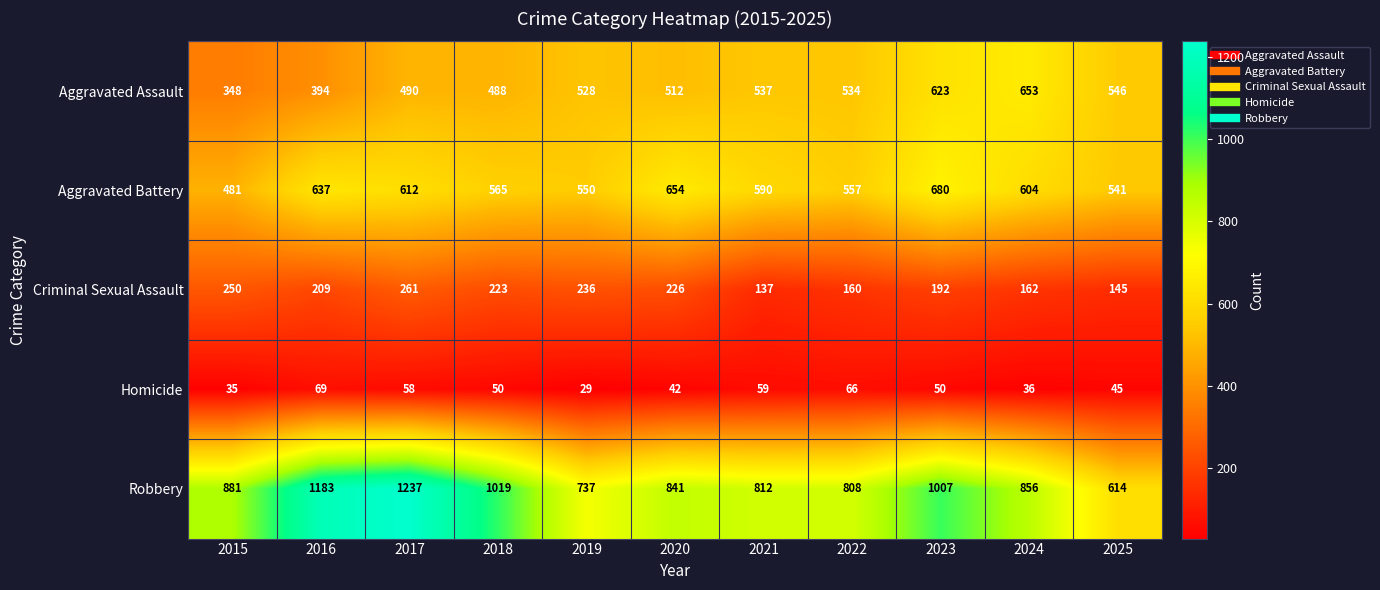

List the series in order of their peak value, highest first.

Robbery, Aggravated Battery, Aggravated Assault, Criminal Sexual Assault, Homicide